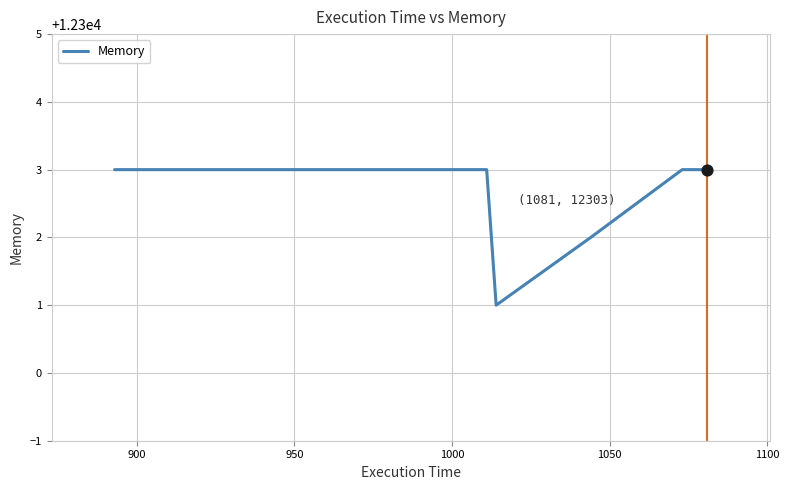

What is the smallest value displayed?

12301